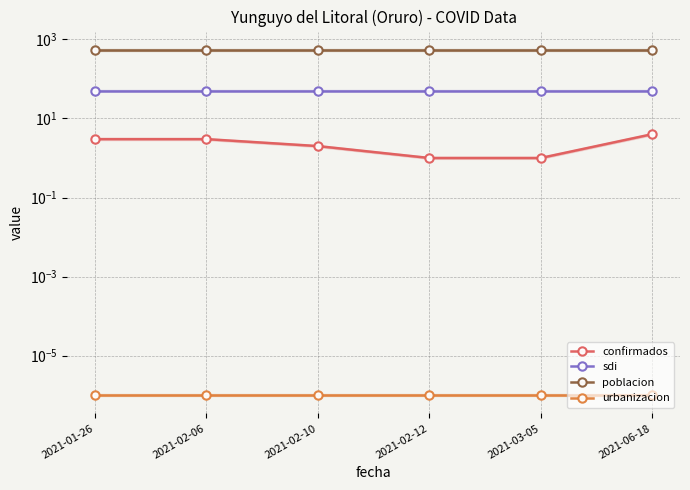

True or false: sdi and poblacion cross at least once.

False